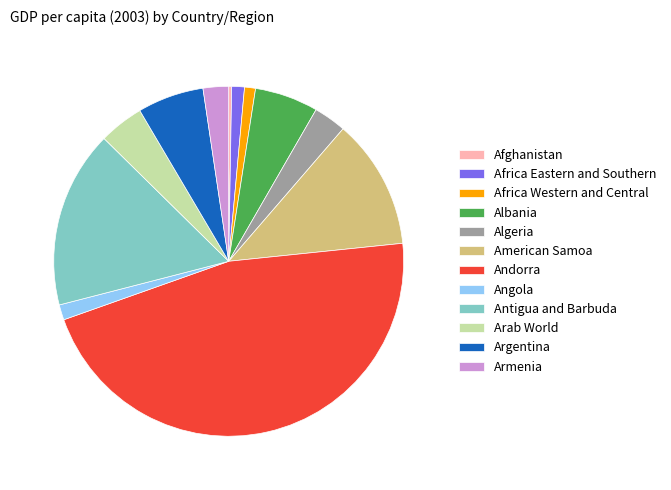

Does any single category account for the majority?

No